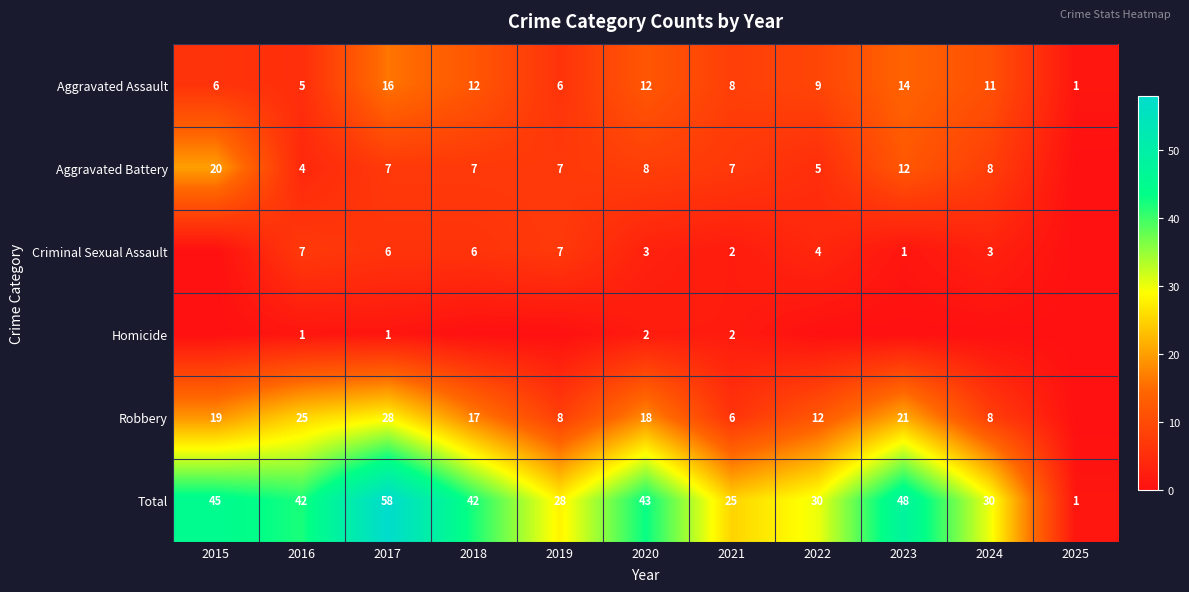

What is the difference between the highest and lowest values at 2016?

41